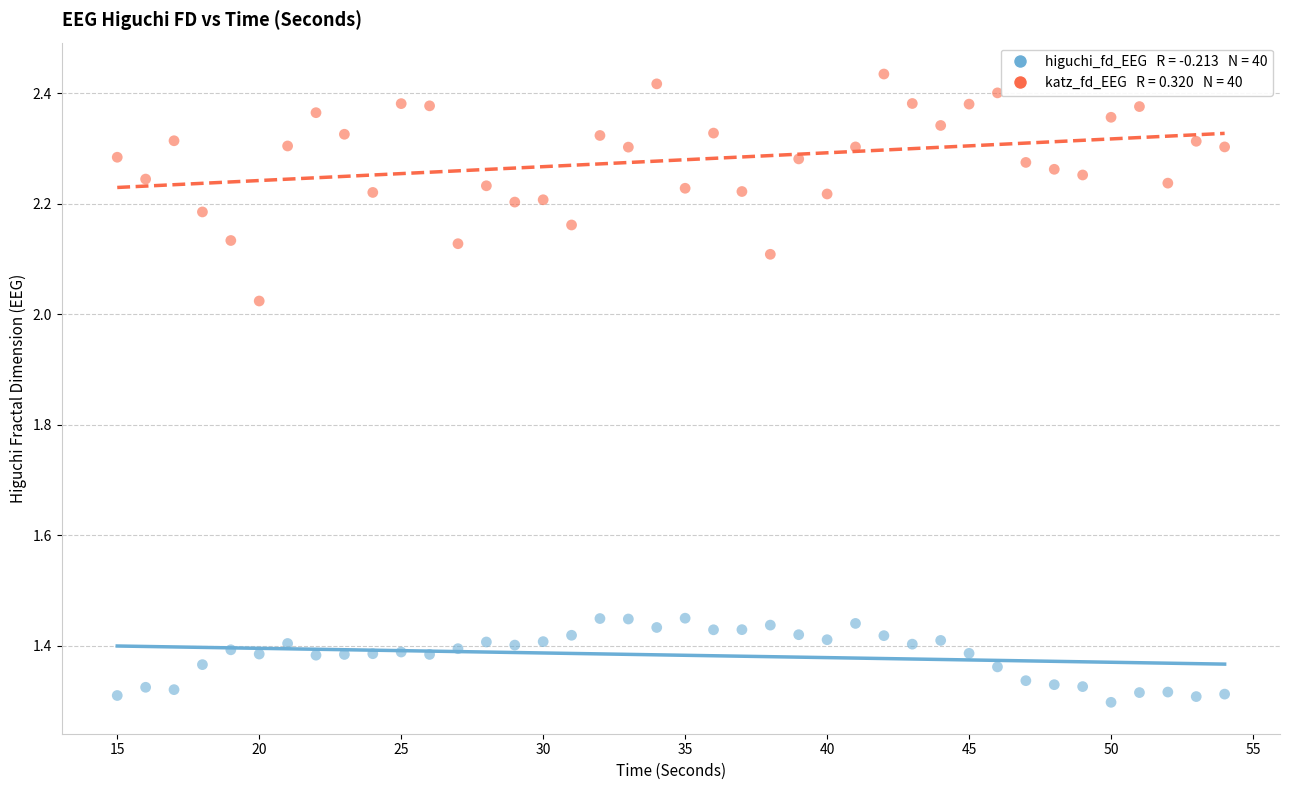

Across all data points, what is the range of X values (max minus min)?

39.0